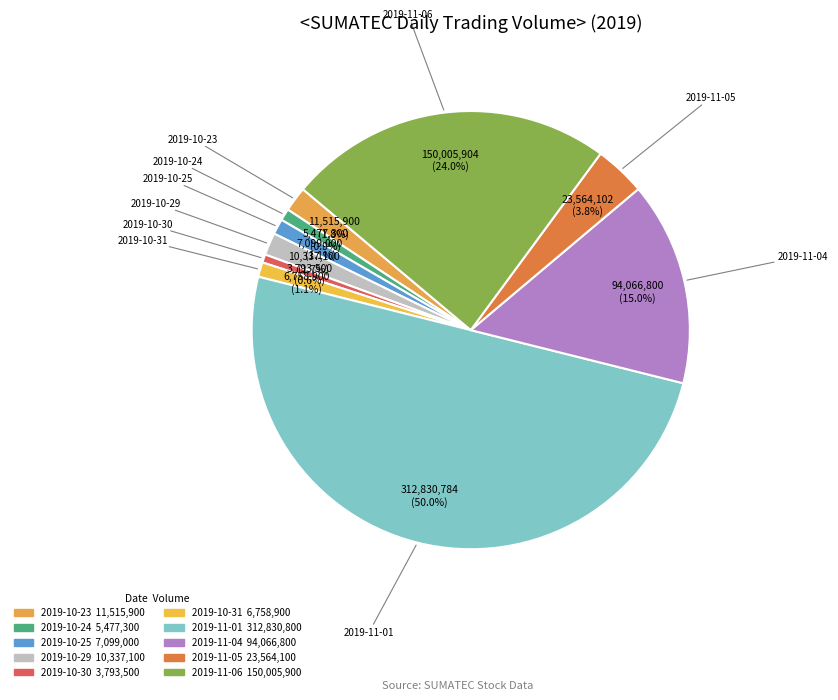

Between 2019-10-25 and 2019-11-05, which is larger?

2019-11-05